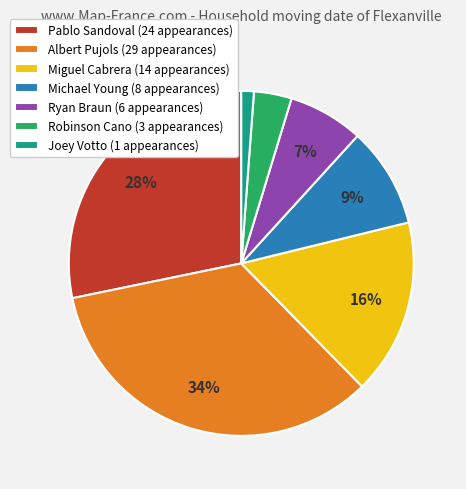

Which has a higher value, Albert Pujols (29 appearances) or Ryan Braun (6 appearances)?

Albert Pujols (29 appearances)